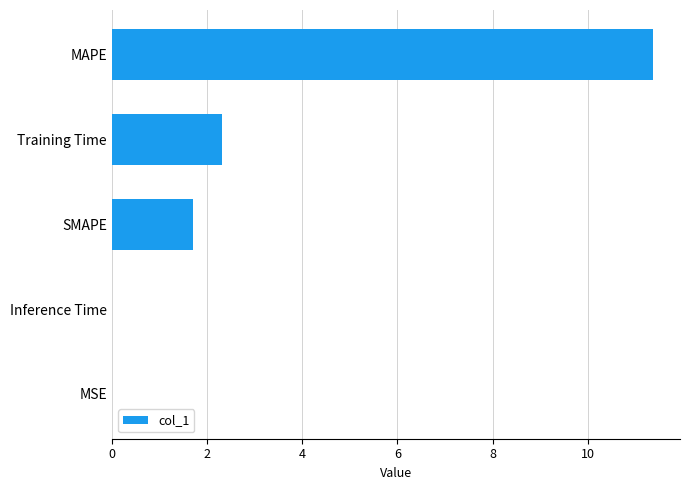

Between Training Time and Inference Time, which is larger?

Training Time